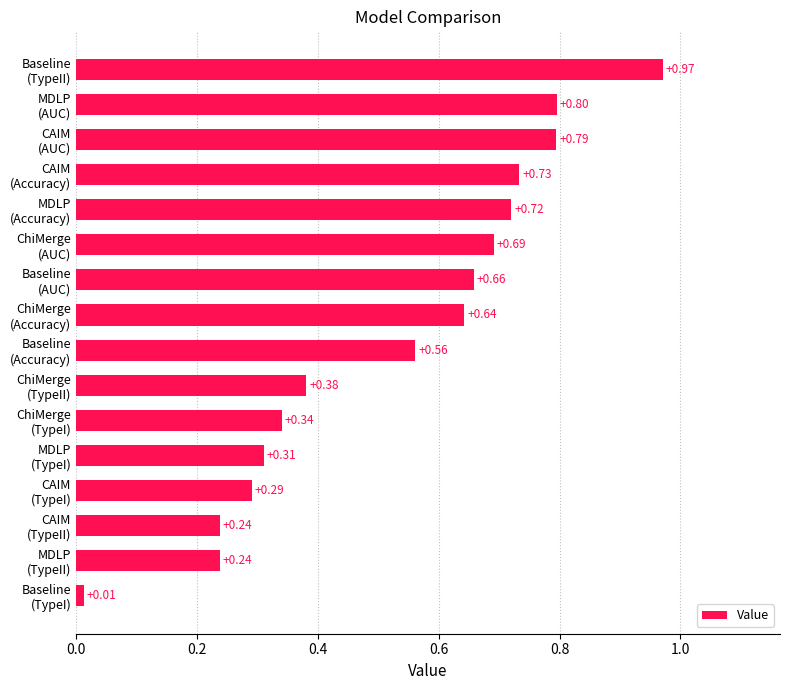

What is the average value?

0.5